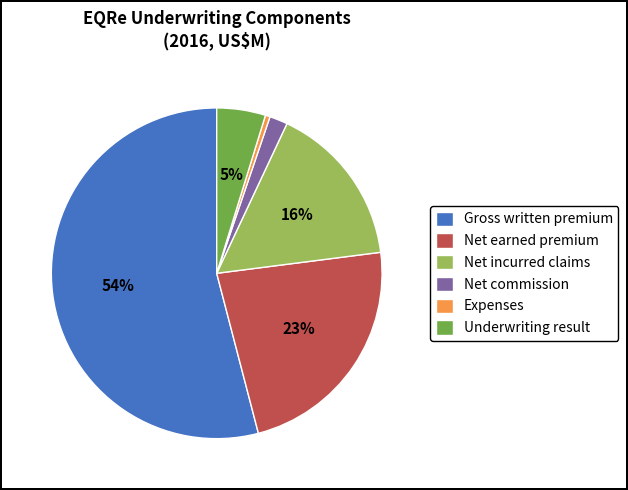

What is the largest slice in the pie chart?

Gross written premium